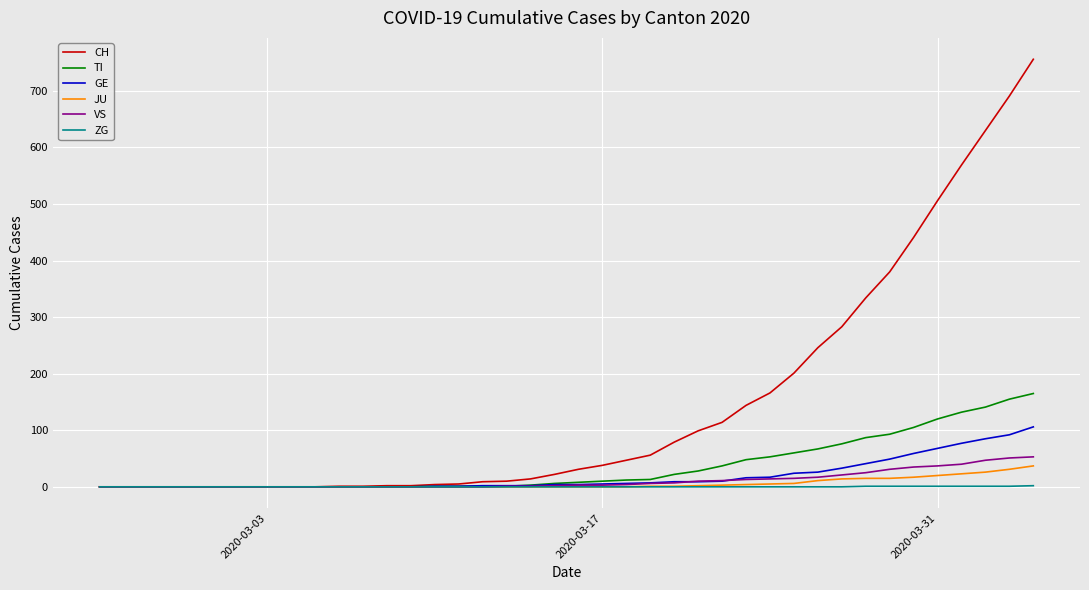

How many distinct data groups are displayed?

6